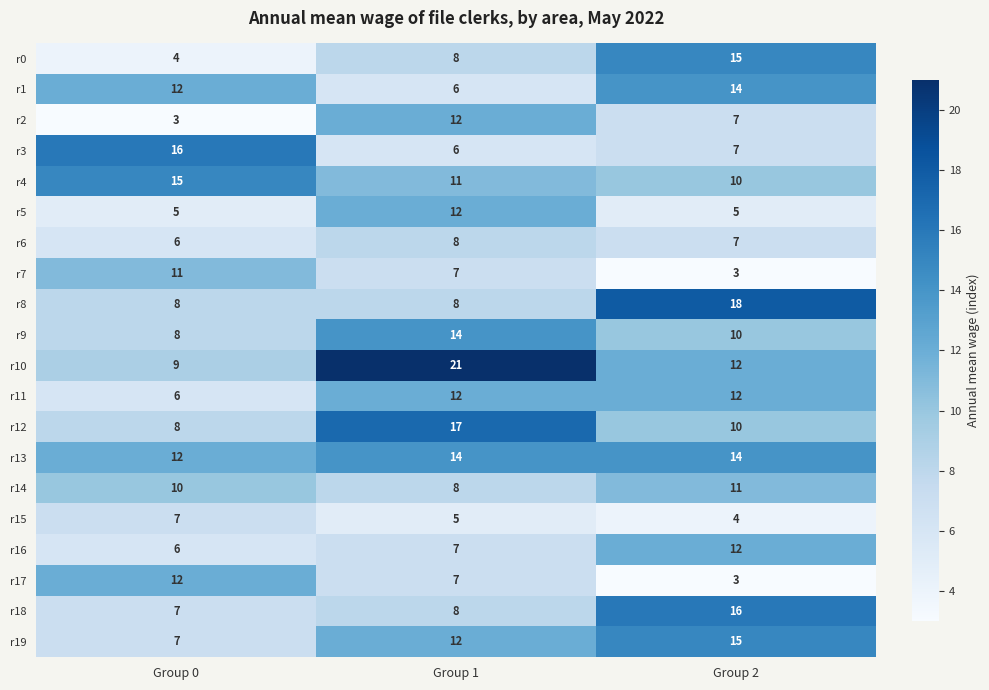

What is the minimum value shown in the chart?

3